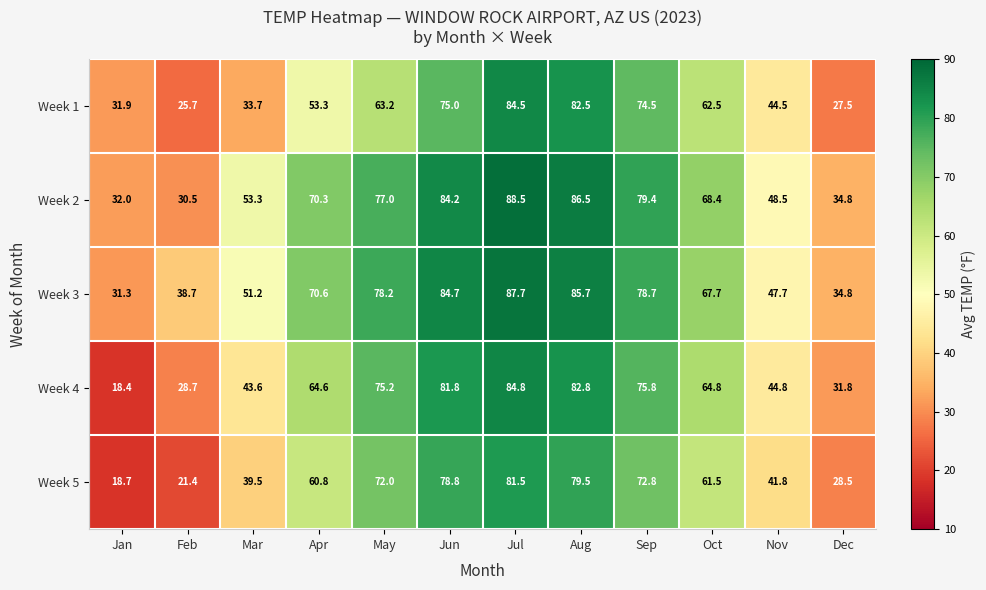

Count the number of data series in this chart.

5